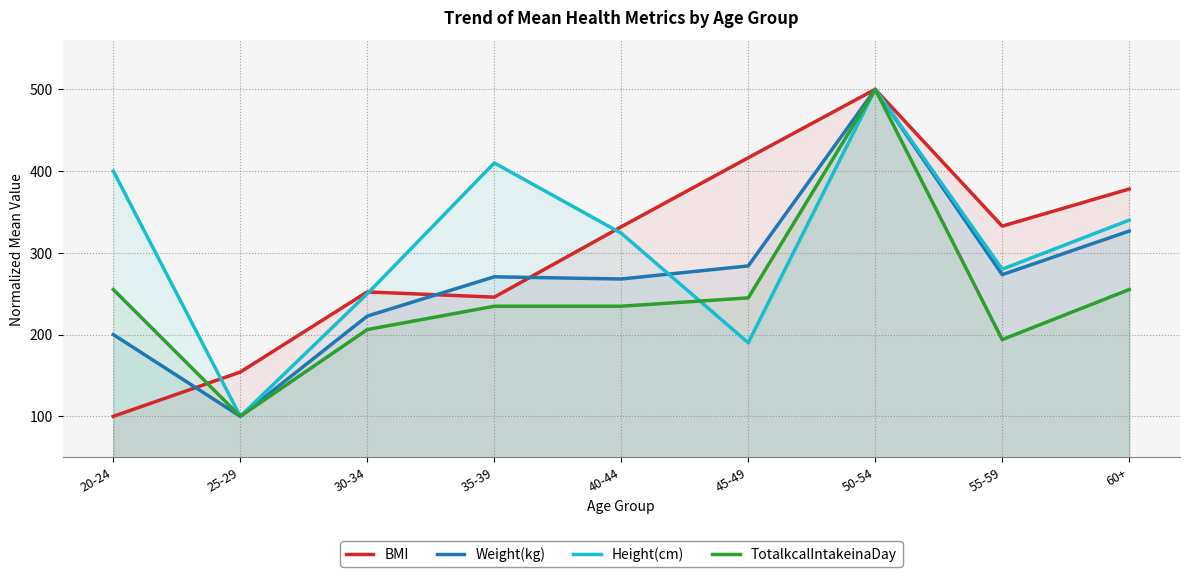

What is the value of the TotalkcalIntakeinaDay point at the 1st from the left?

255.1